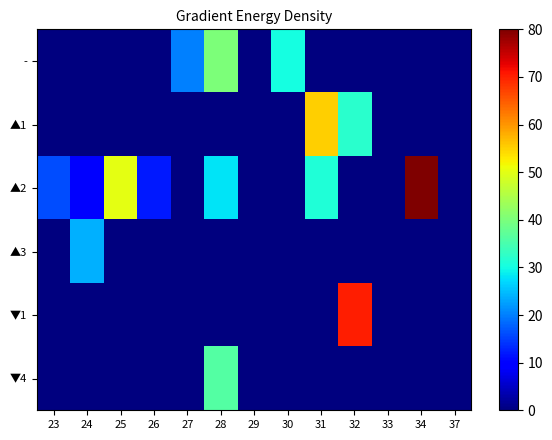

Reading left to right, transcribe all the data shown in this chart.

-: 23=0	24=0	25=0	26=0	27=20	28=40	29=0	30=30	31=0	32=0	33=0	34=0	37=0
▲1: 23=0	24=0	25=0	26=0	27=0	28=0	29=0	30=0	31=55	32=32	33=0	34=0	37=0
▲2: 23=16	24=10	25=50	26=12	27=0	28=28	29=0	30=0	31=31	32=0	33=0	34=80	37=0
▲3: 23=0	24=24	25=0	26=0	27=0	28=0	29=0	30=0	31=0	32=0	33=0	34=0	37=0
▼1: 23=0	24=0	25=0	26=0	27=0	28=0	29=0	30=0	31=0	32=70	33=0	34=0	37=0
▼4: 23=0	24=0	25=0	26=0	27=0	28=36	29=0	30=0	31=0	32=0	33=0	34=0	37=0